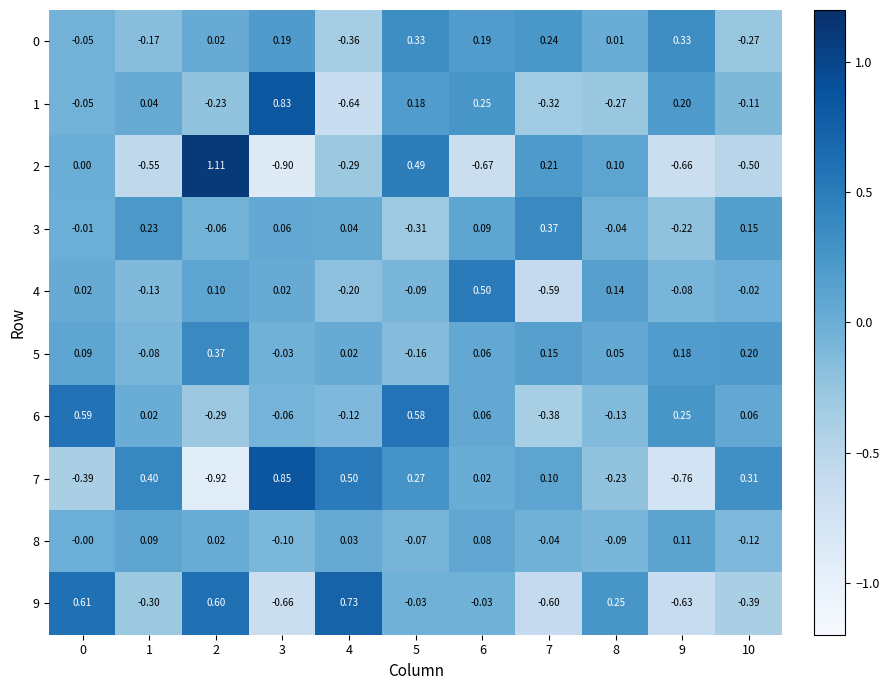

Which series has the largest range (max minus min)?

2